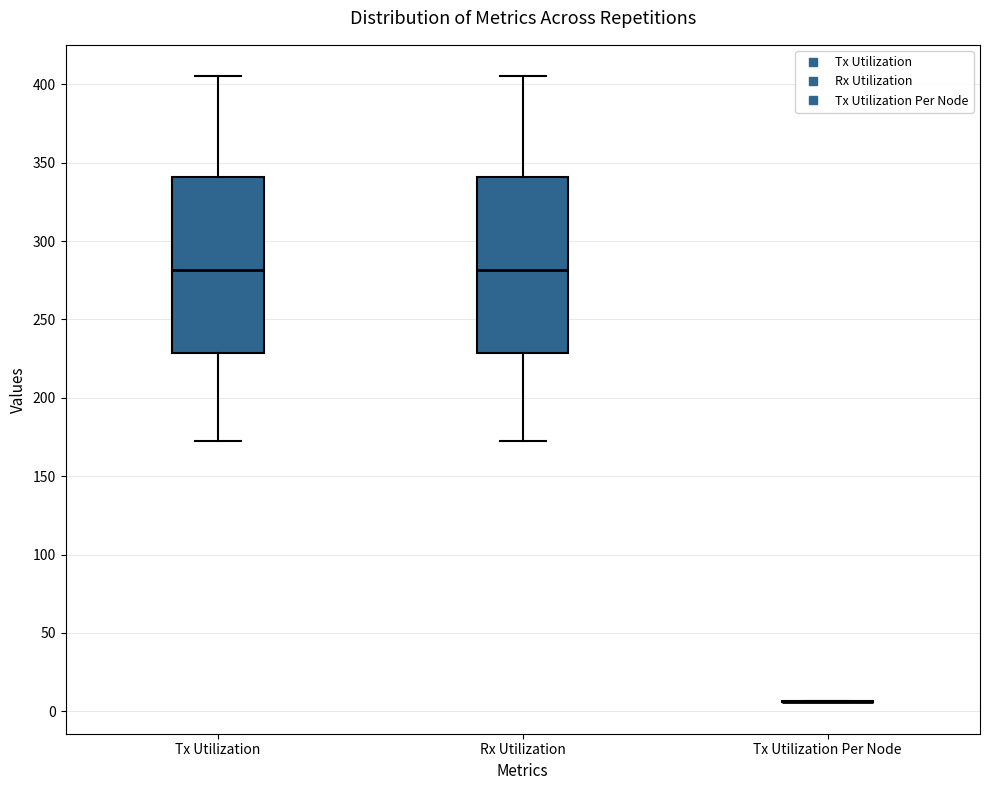

Where does the upper whisker of the box for Tx Utilization end on the y-axis? The values are not printed on the chart, so give them approximately, as read against the axis.

405